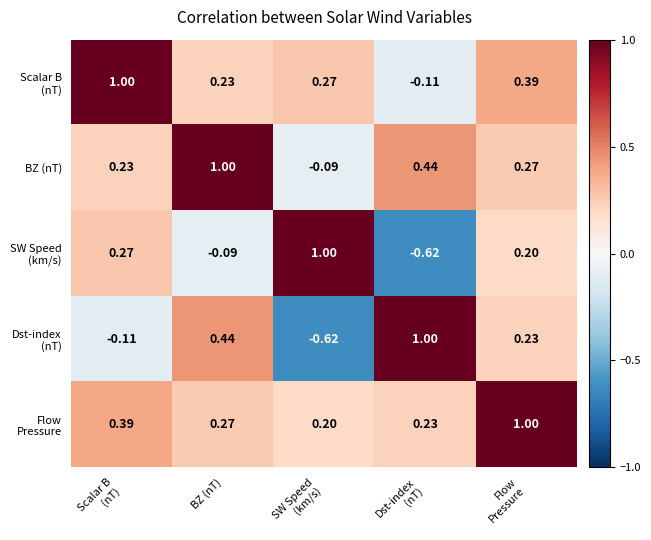

Between BZ (nT) and SW Speed
(km/s), which is larger?

SW Speed
(km/s)